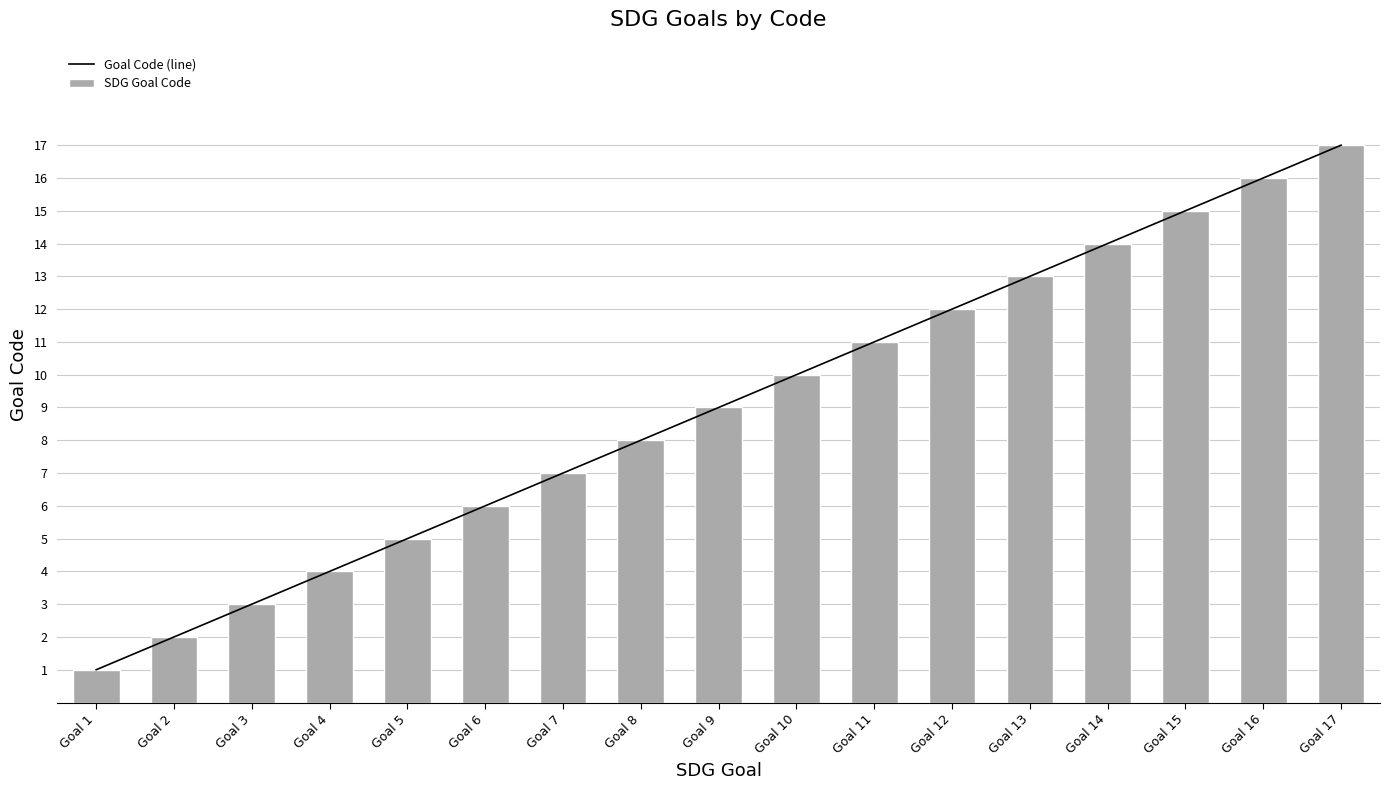

What is the average value of the SDG Goal Code series?

9